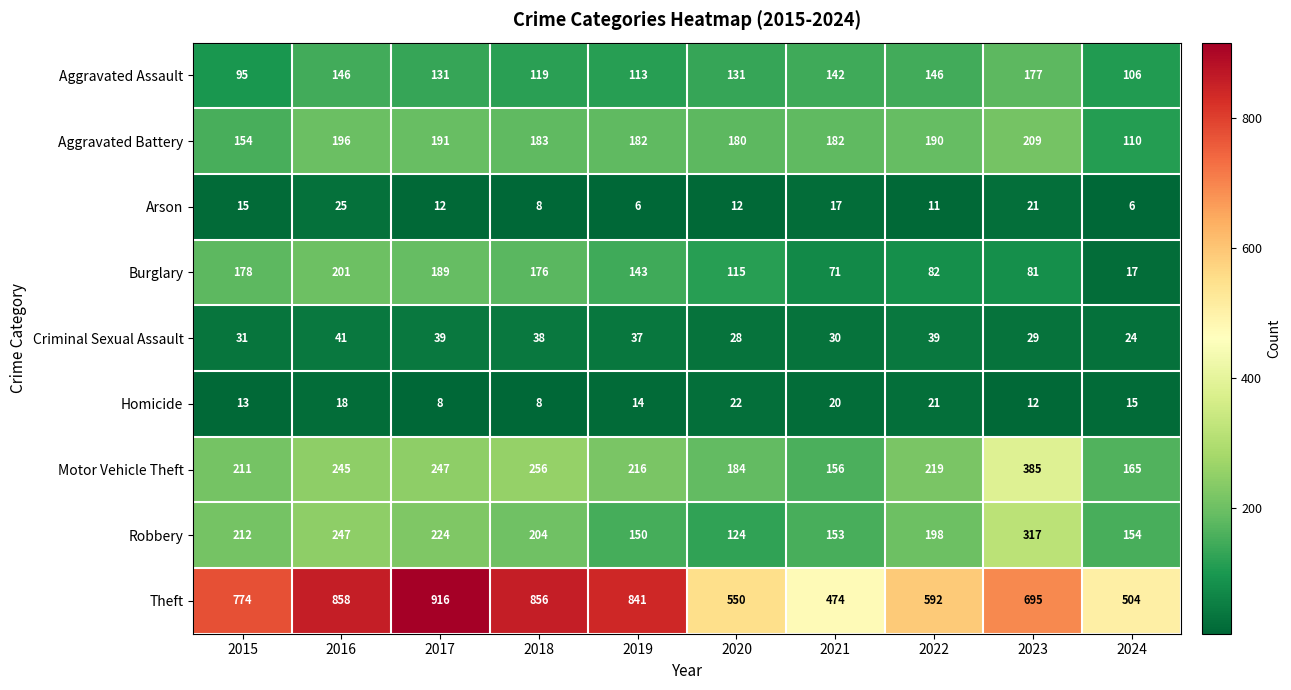

Read the Robbery value at 2021, to the nearest 10.

150